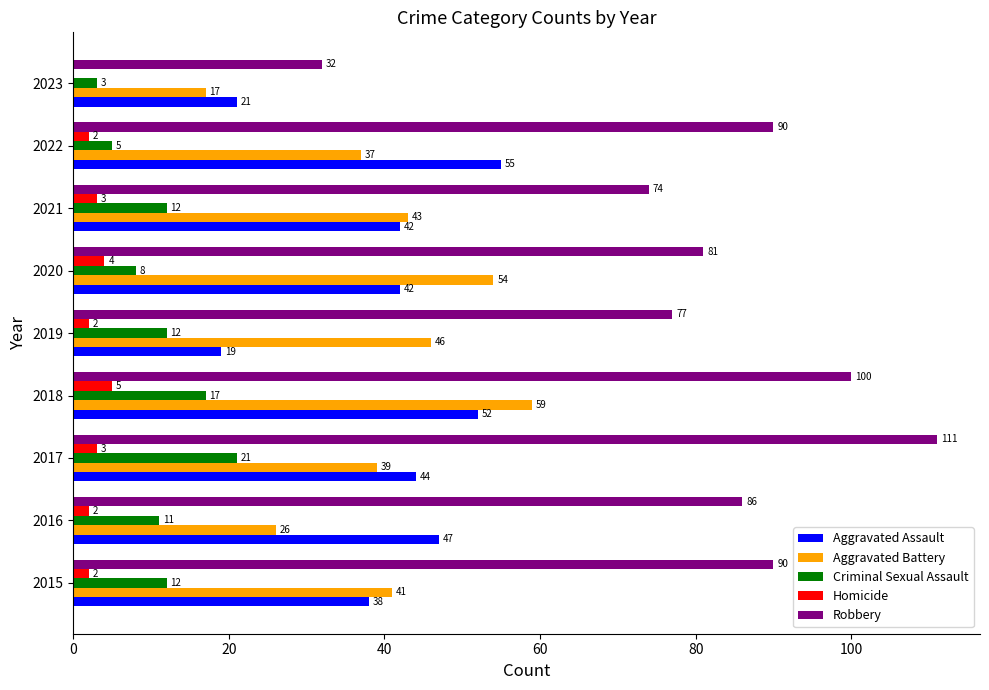

Which series changed the most between 2017 and 2023?

Robbery